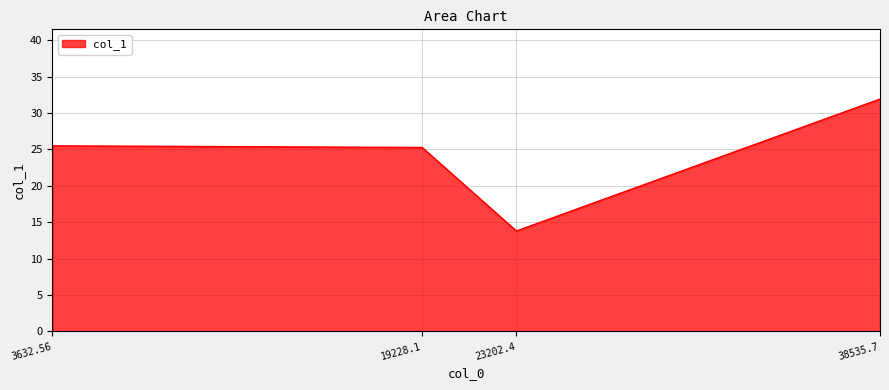

What is the maximum value shown in the chart?

31.9